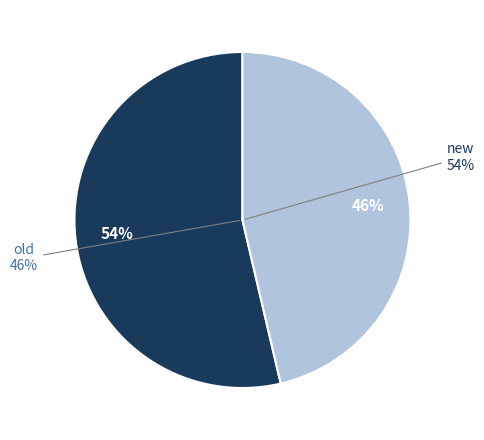

The new slice represents 67% of the pie. True or false?

False